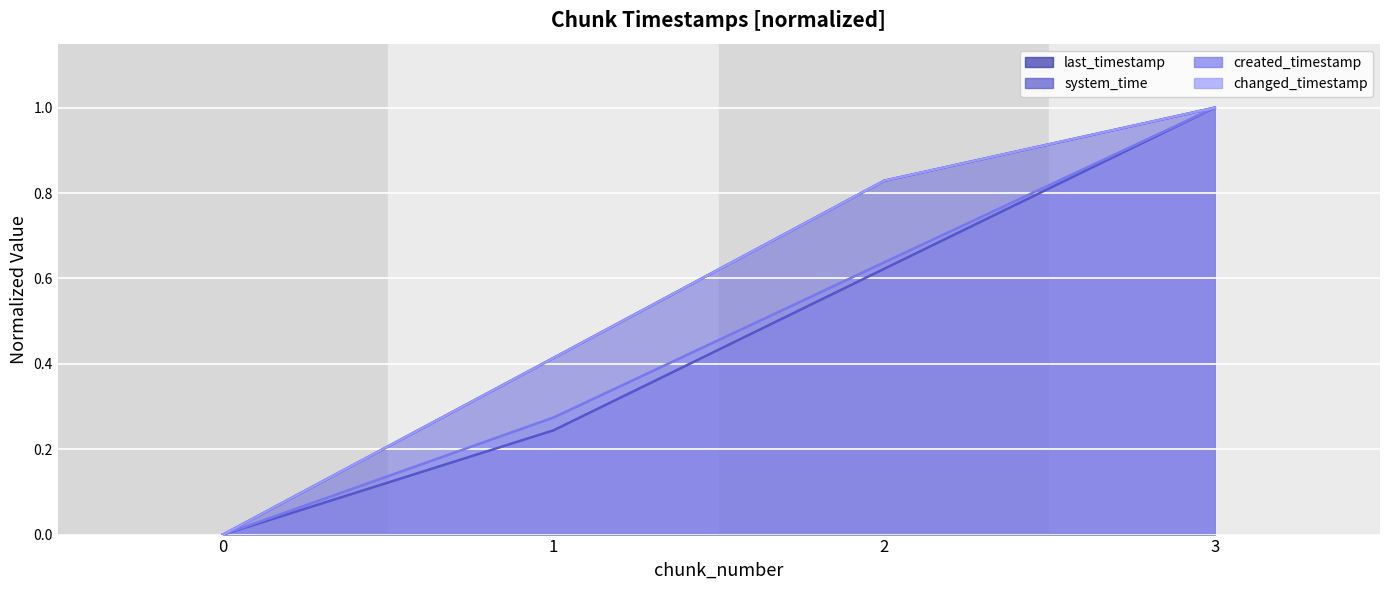

What is the value of the created_timestamp point at the 4th from the left?

1.0